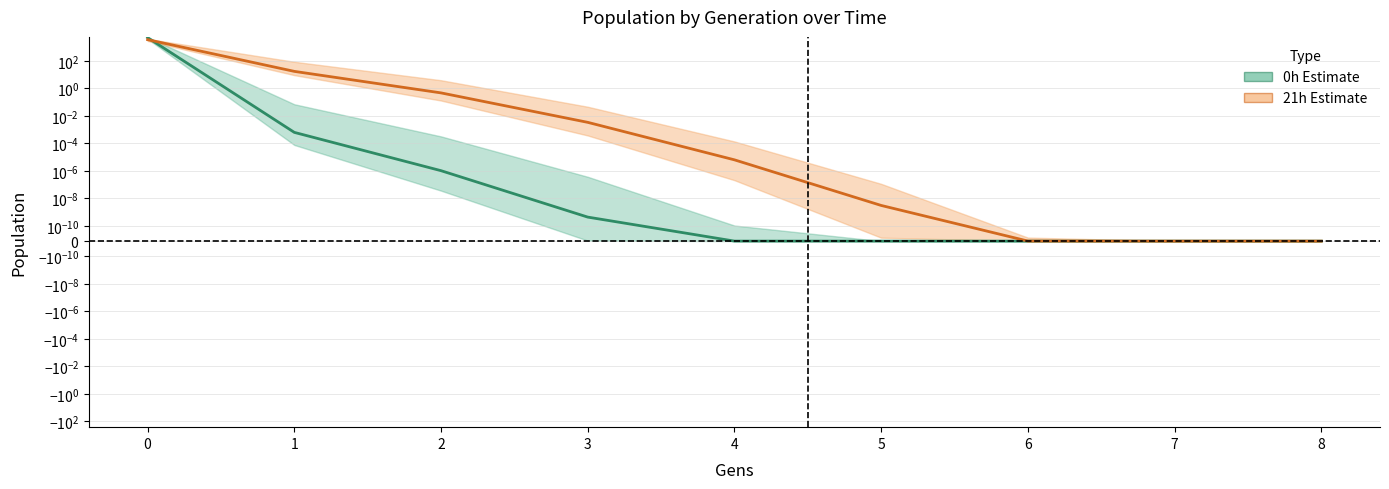

Which series changed the most between 6 and 7?

21h